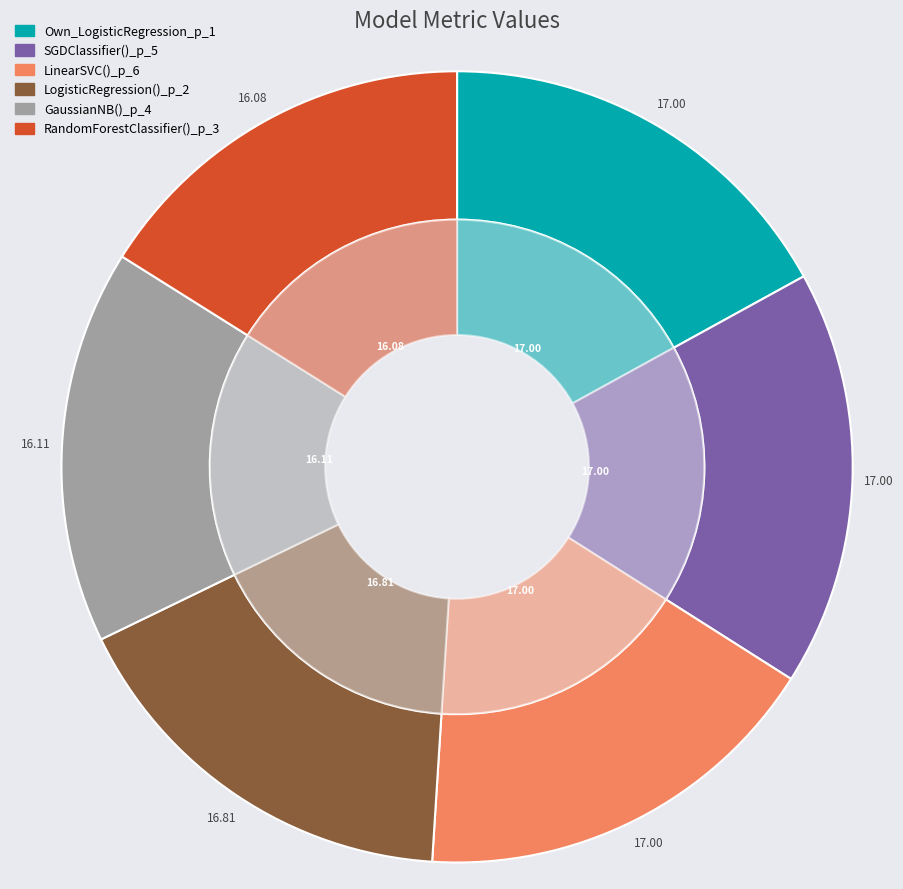

The RandomForestClassifier()_p_3 slice represents 10% of the pie. True or false?

False